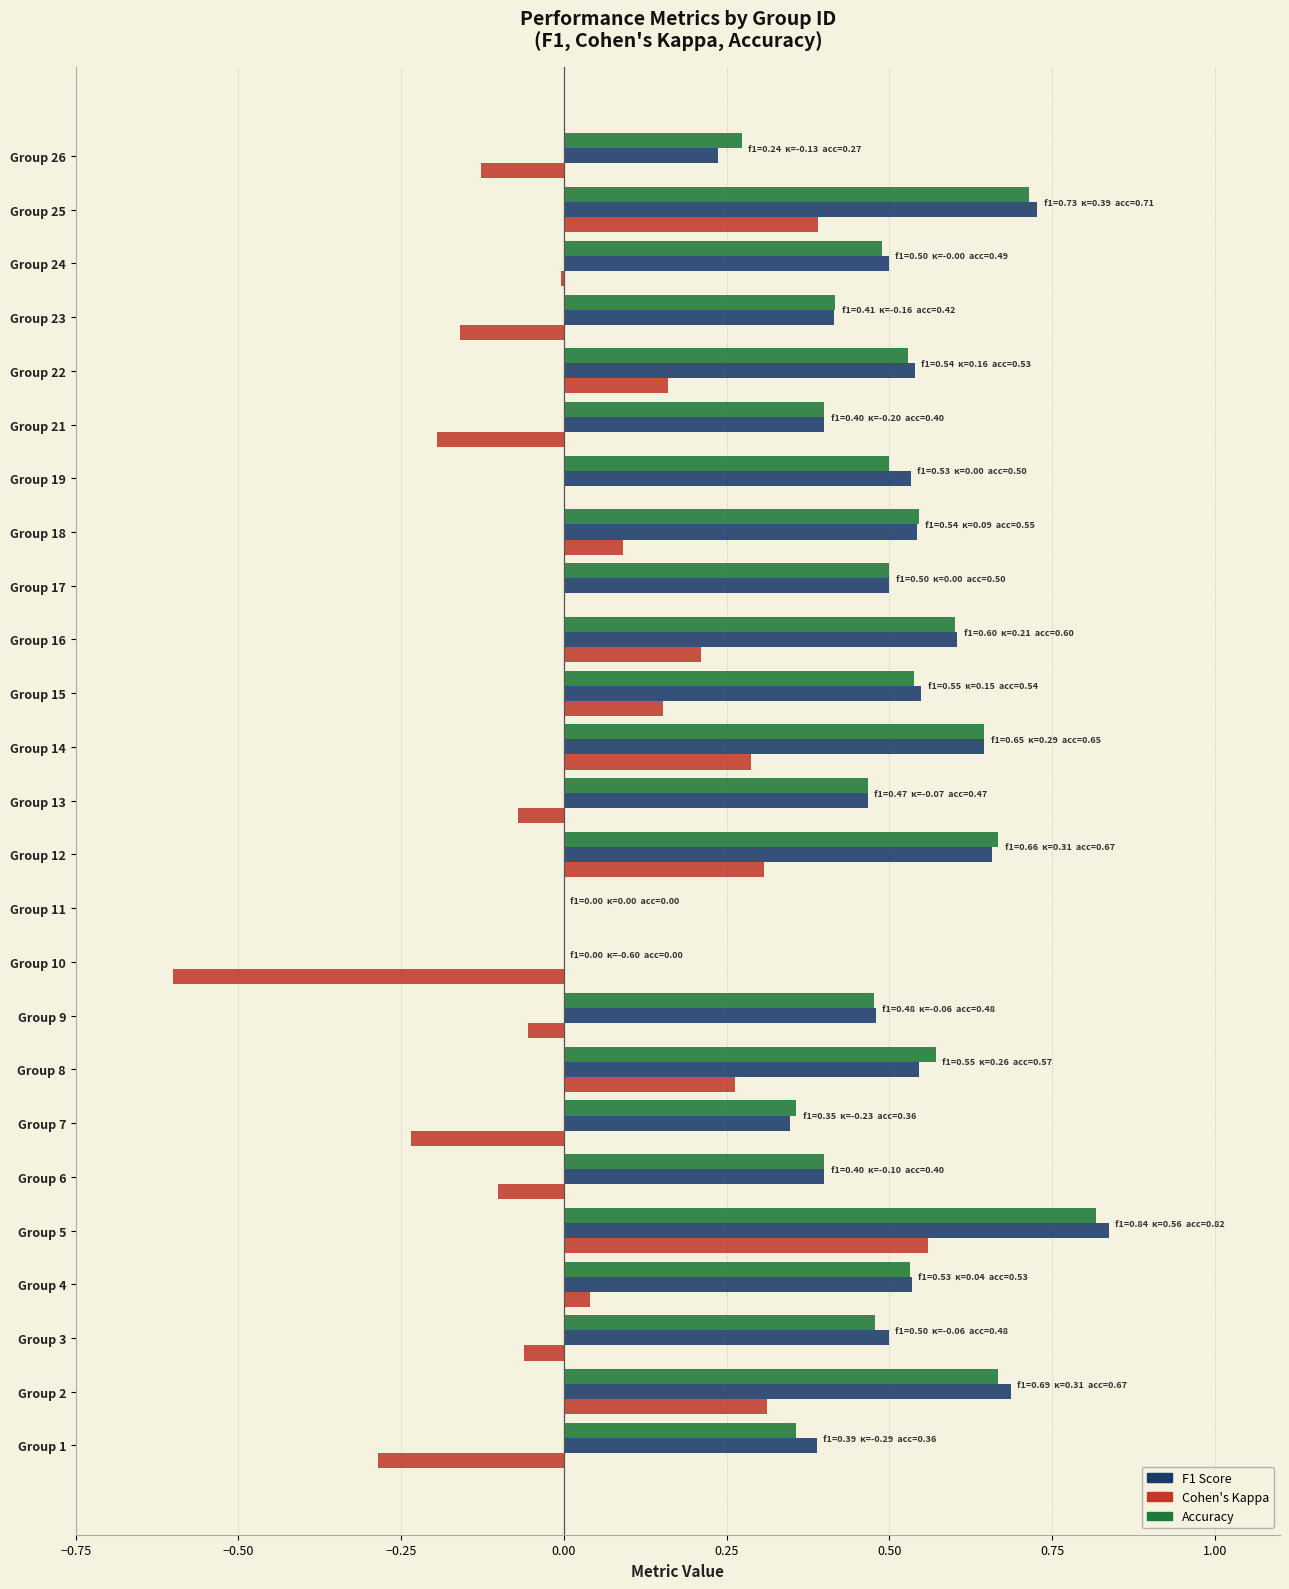

What is the total value across all series at Group 22?

1.2